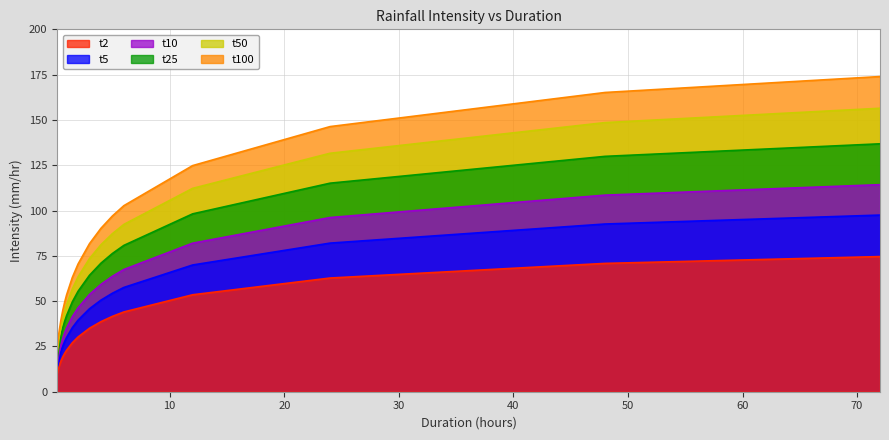

Reading right to left, what are all the values shown in this chart?

t2: 74.6	70.8	62.8	53.5	44.0	41.6	38.7	35.0	30.2	27.0	22.9	21.2	19.2	16.9	14.0	9.9
t5: 97.5	92.6	82.0	69.9	57.5	54.4	50.5	45.8	39.5	35.3	29.9	27.7	25.1	22.1	18.2	12.9
t10: 114.3	108.5	96.1	82.0	67.5	63.7	59.3	53.7	46.3	41.4	35.1	32.5	29.5	25.9	21.4	15.2
t25: 136.8	129.9	115.1	98.2	80.8	76.3	70.9	64.3	55.4	49.6	42.0	38.9	35.3	31.0	25.6	18.1
t50: 156.4	148.5	131.6	112.2	92.3	87.2	81.1	73.5	63.4	56.7	48.0	44.5	40.3	35.4	29.3	20.7
t100: 173.9	165.2	146.3	124.8	102.7	97.0	90.2	81.7	70.5	63.0	53.4	49.4	44.9	39.4	32.6	23.1